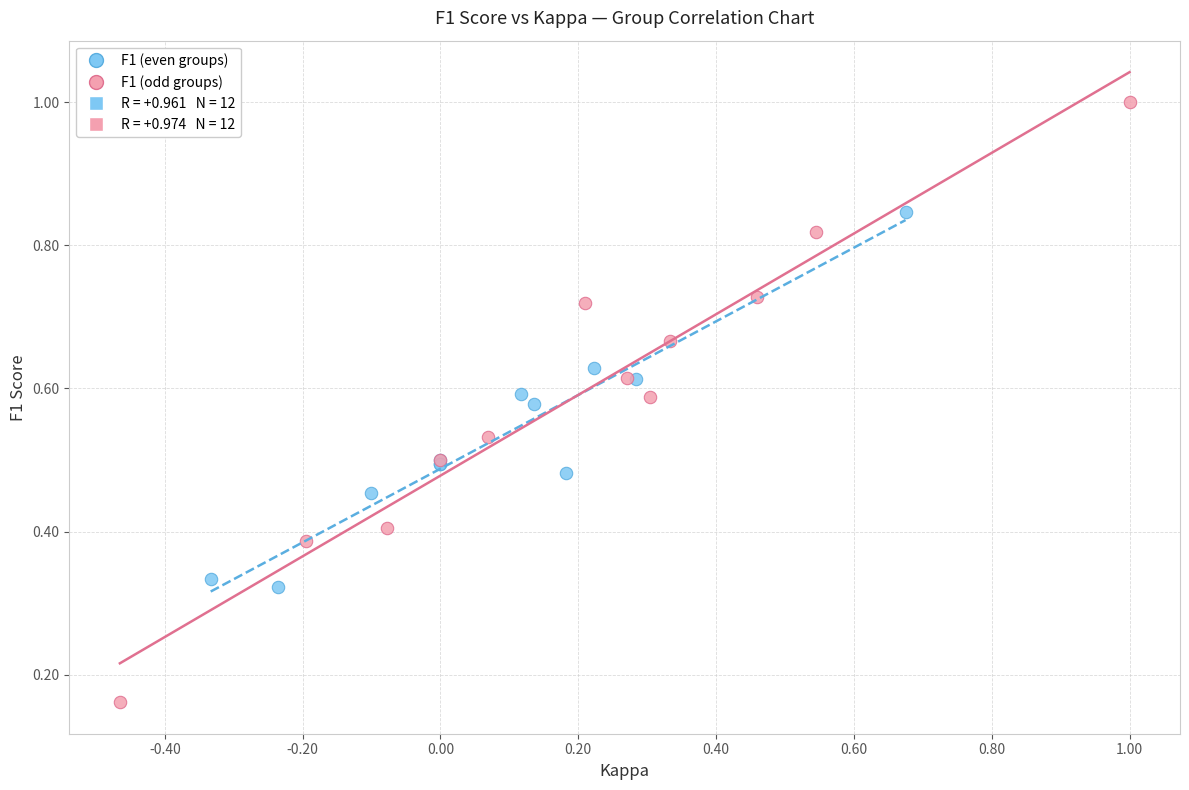

Which series has the widest spread of Y values?

F1 (odd groups)